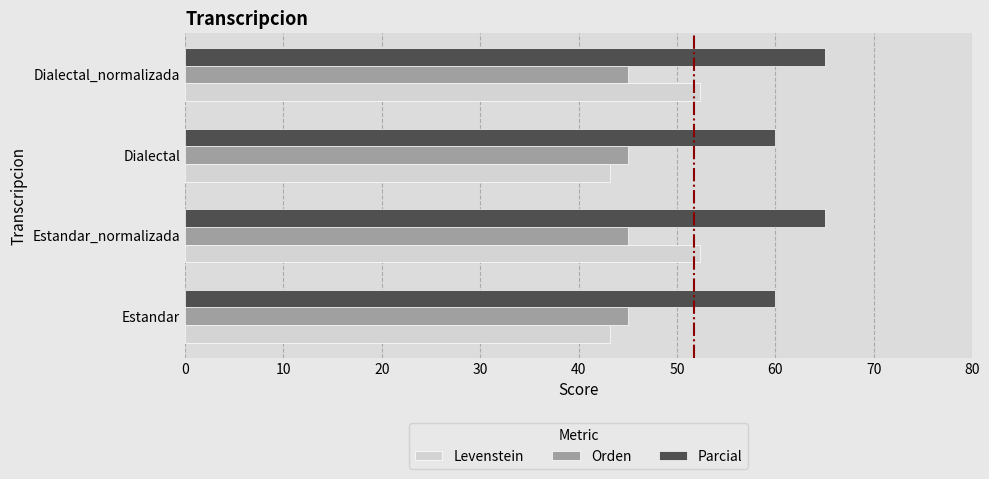

What is the highest value of the Parcial series?

65.0